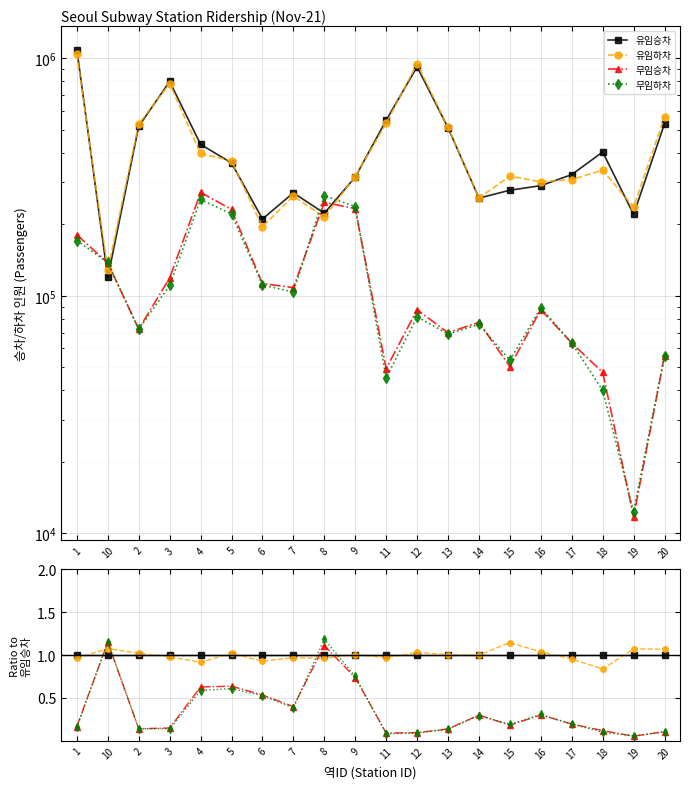

Reading left to right, extract all data points from this chart.

유임승차: 1=1.0	10=1.0	2=1.0	3=1.0	4=1.0	5=1.0	6=1.0	7=1.0	8=1.0	9=1.0	11=1.0	12=1.0	13=1.0	14=1.0	15=1.0	16=1.0	17=1.0	18=1.0	19=1.0	20=1.0
유임하차: 1=1.0	10=1.1	2=1.0	3=1.0	4=0.9	5=1.0	6=0.9	7=1.0	8=1.0	9=1.0	11=1.0	12=1.0	13=1.0	14=1.0	15=1.1	16=1.0	17=1.0	18=0.8	19=1.1	20=1.1
무임승차: 1=0.2	10=1.2	2=0.1	3=0.1	4=0.6	5=0.6	6=0.5	7=0.4	8=1.1	9=0.7	11=0.1	12=0.1	13=0.1	14=0.3	15=0.2	16=0.3	17=0.2	18=0.1	19=0.1	20=0.1
무임하차: 1=0.2	10=1.2	2=0.1	3=0.1	4=0.6	5=0.6	6=0.5	7=0.4	8=1.2	9=0.8	11=0.1	12=0.1	13=0.1	14=0.3	15=0.2	16=0.3	17=0.2	18=0.1	19=0.1	20=0.1